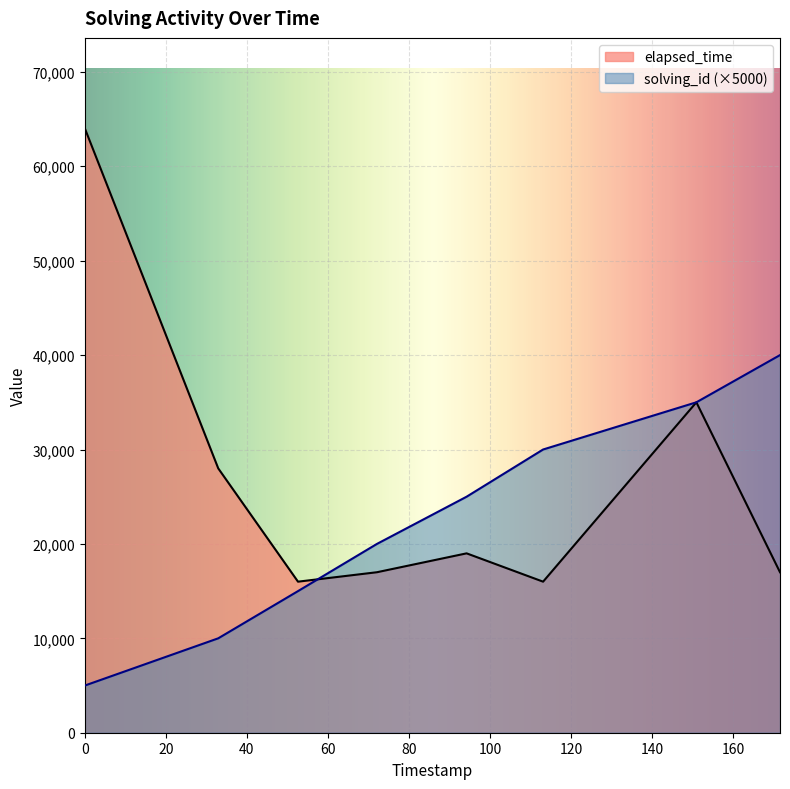

Read the solving_id value at 1562732514002, to the nearest 100.

15000